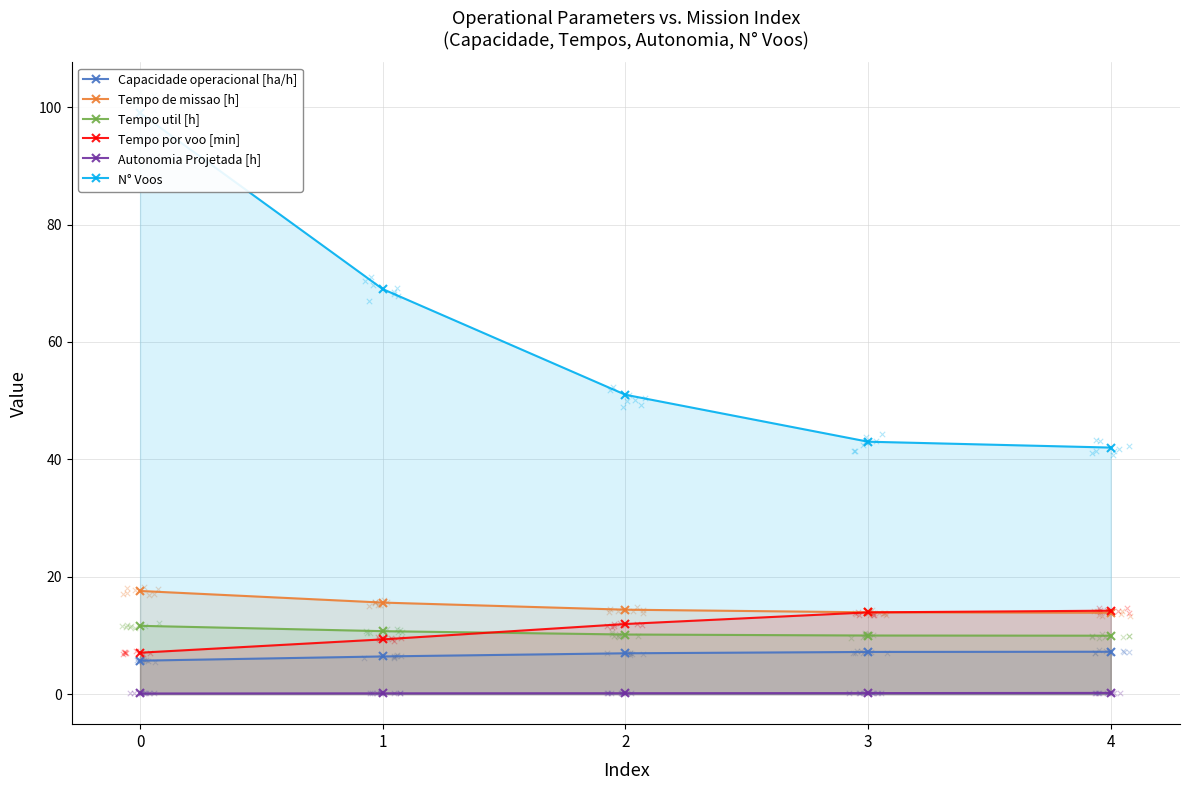

Which series has the largest Y range (max minus min)?

N° Voos